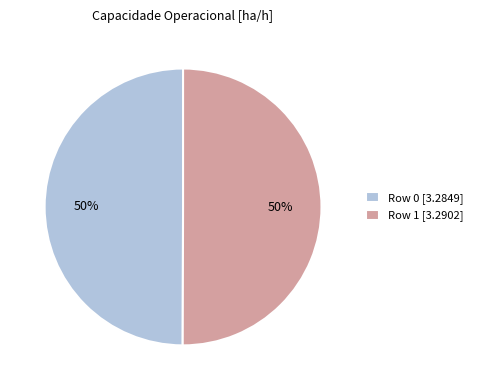

Is it true that Row 1 is 38% of the pie?

False